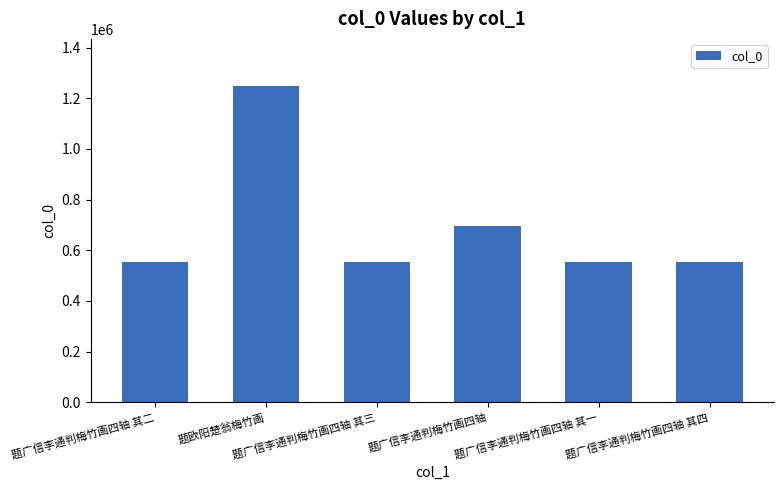

What is the value of the 1st bar from the left?

552598